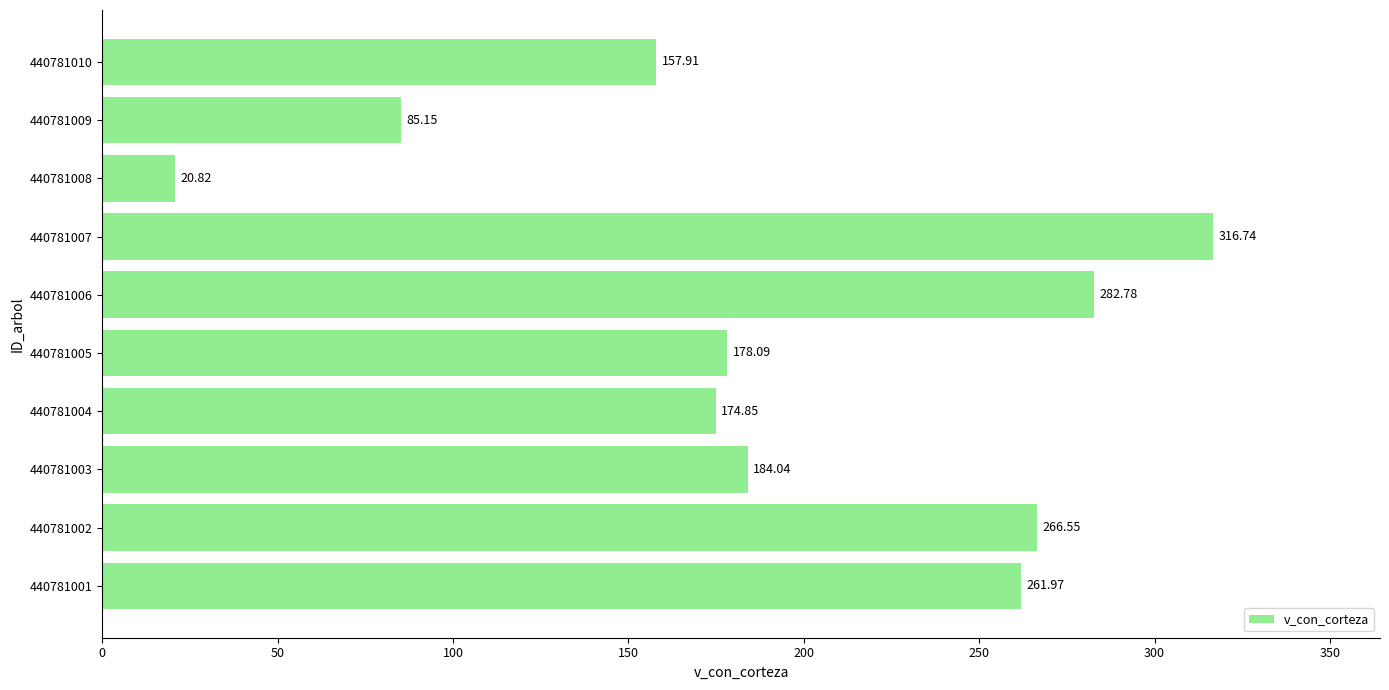

What is the maximum value shown in the chart?

316.7